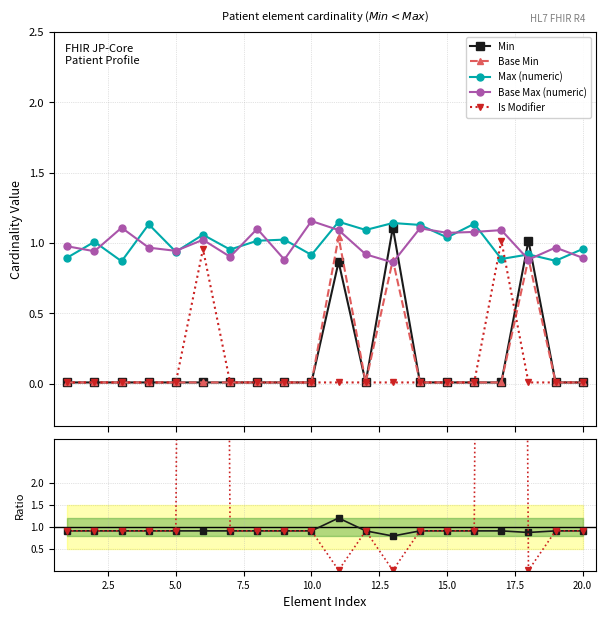

True or false: Is Modifier has more than 0 interior local peaks.

True